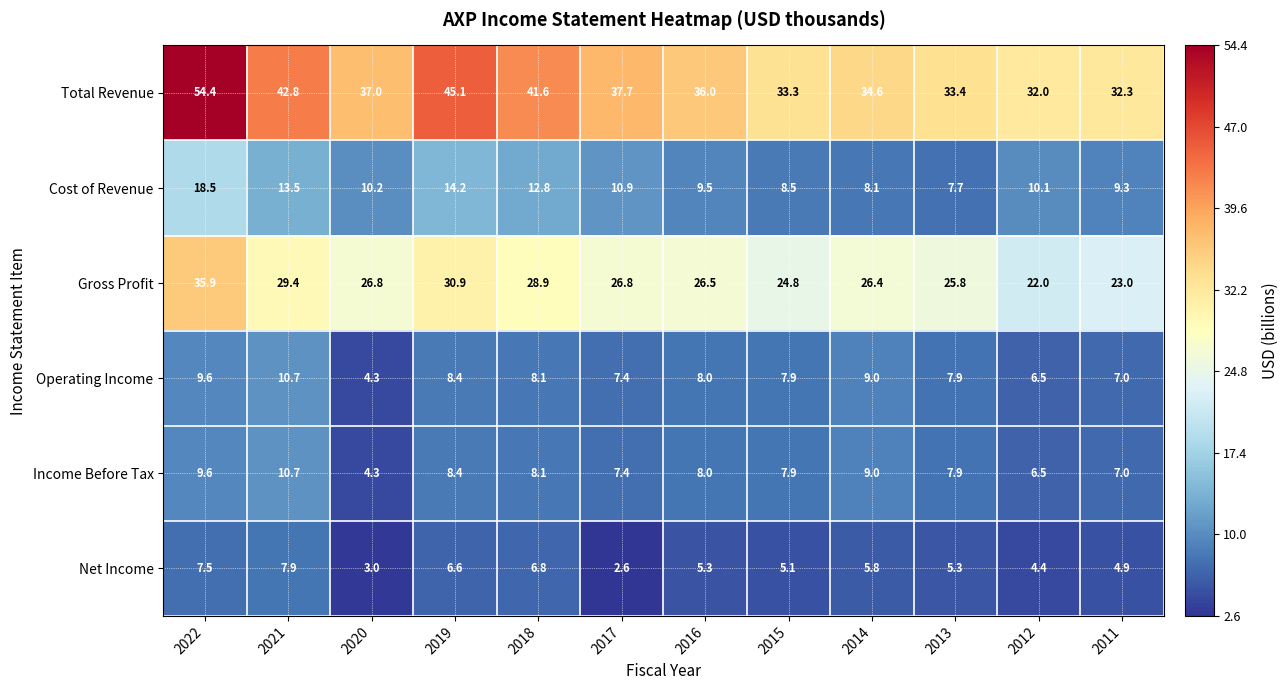

At which category is the sum across all series the highest?

2022